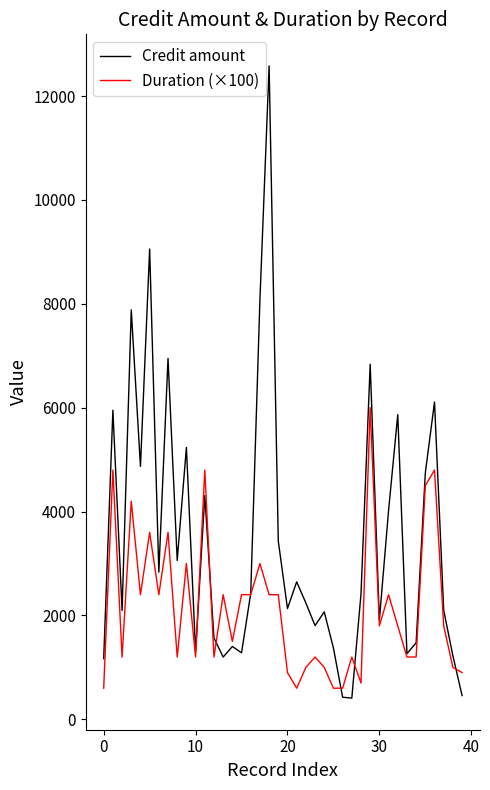

In Credit amount, how many points are higher than both neighbors (excluding endpoints)?

13